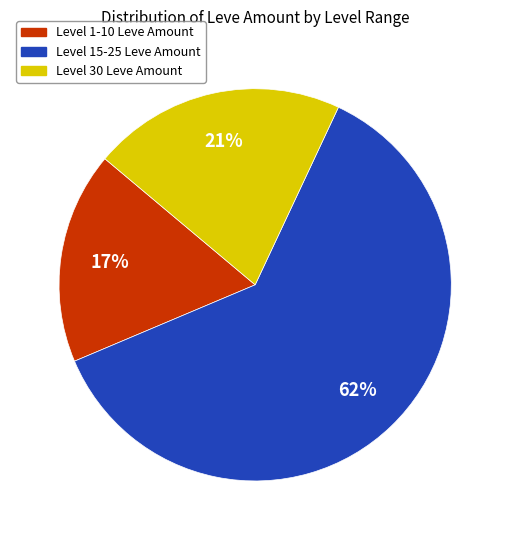

To the nearest percent, what is the average slice percentage?

33%